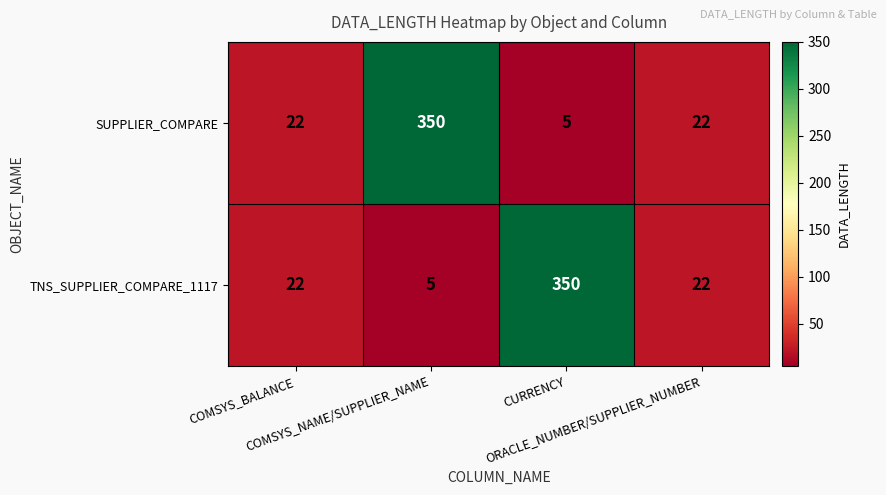

What is the difference between the maximum and second lowest values in the TNS_SUPPLIER_COMPARE_1117 series?

328